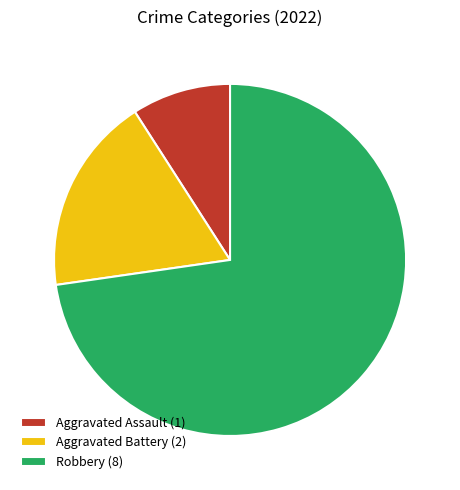

True or false: Robbery (8) accounts for 73% of the total.

True